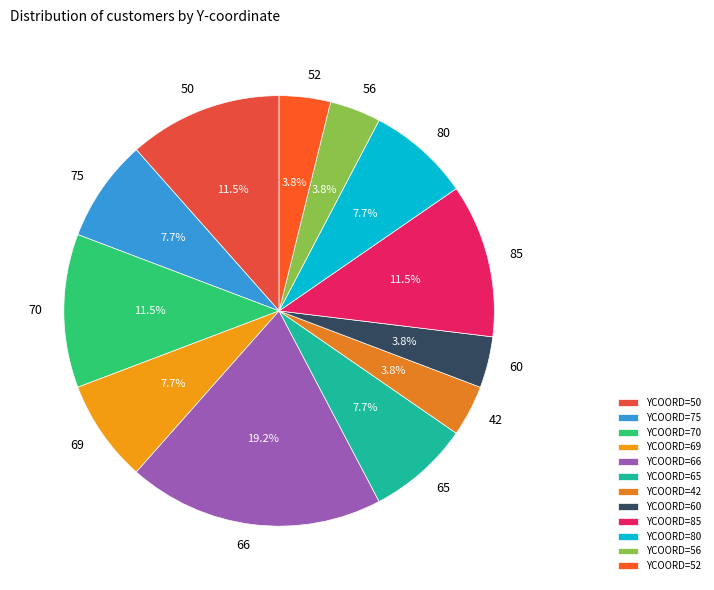

Is there any slice that represents more than half of the pie?

No